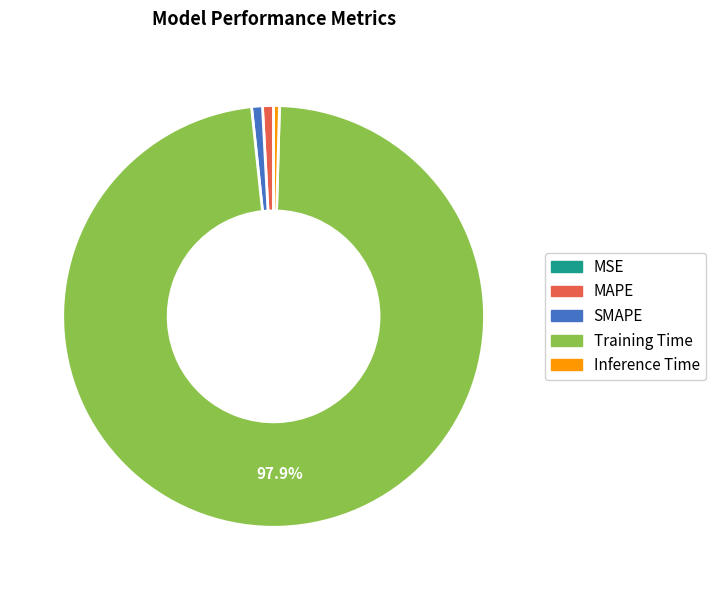

Between SMAPE and Training Time, which is larger?

Training Time